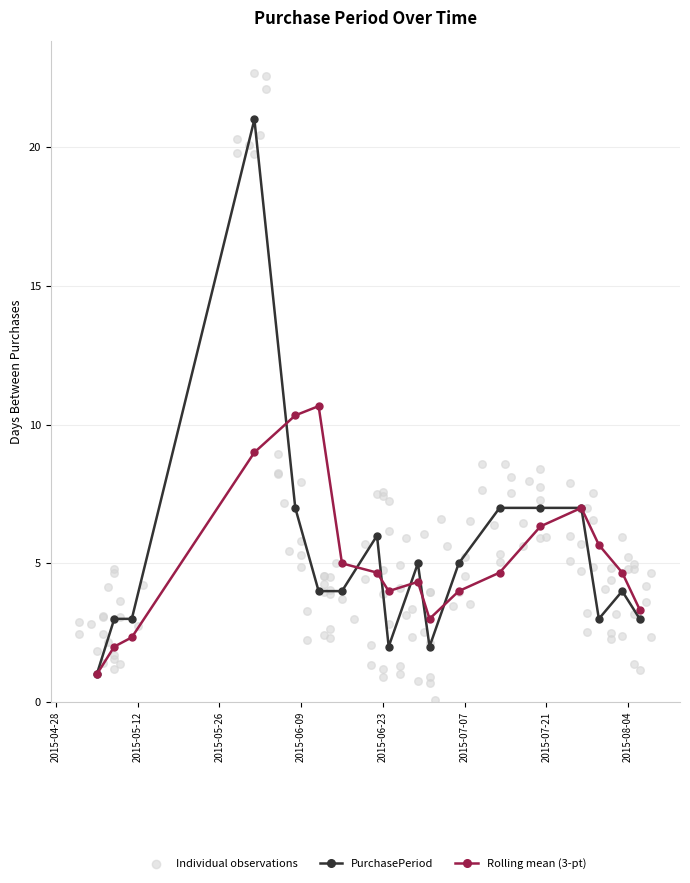

Which has a higher value, 2015-06-24 or 2015-08-06?

2015-08-06